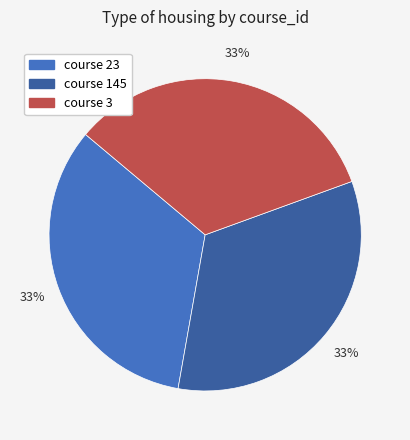

To the nearest percent, what is the average slice percentage?

33%